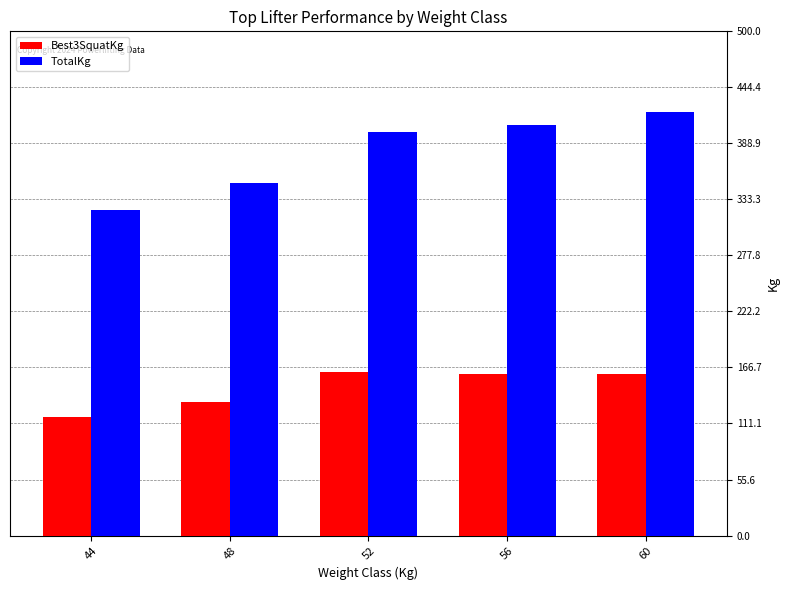

At how many categories does at least one series exceed 333?

4